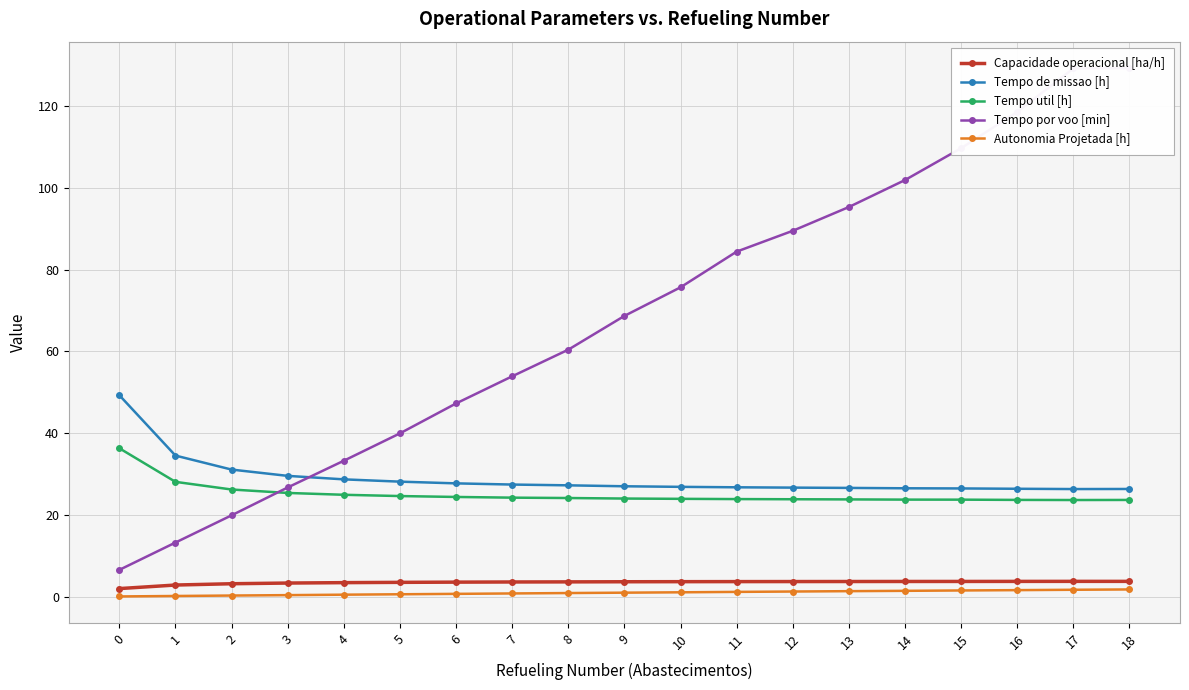

Reading left to right, list all the values displayed in this chart.

Capacidade operacional [ha/h]: 2.0	2.9	3.2	3.4	3.5	3.6	3.6	3.6	3.7	3.7	3.7	3.7	3.7	3.8	3.8	3.8	3.8	3.8	3.8
Tempo de missao [h]: 49.3	34.5	31.1	29.6	28.7	28.2	27.7	27.4	27.3	27.0	26.9	26.8	26.7	26.6	26.5	26.5	26.4	26.4	26.4
Tempo util [h]: 36.3	28.1	26.2	25.4	24.9	24.6	24.4	24.2	24.2	24.0	24.0	23.9	23.9	23.8	23.8	23.8	23.7	23.7	23.7
Tempo por voo [min]: 6.6	13.3	19.9	26.7	33.3	40.0	47.3	53.9	60.4	68.7	75.7	84.4	89.5	95.3	101.9	109.6	118.5	129.1	129.2
Autonomia Projetada [h]: 0.1	0.2	0.3	0.4	0.5	0.6	0.7	0.8	0.9	1.0	1.1	1.2	1.3	1.4	1.5	1.6	1.6	1.7	1.8